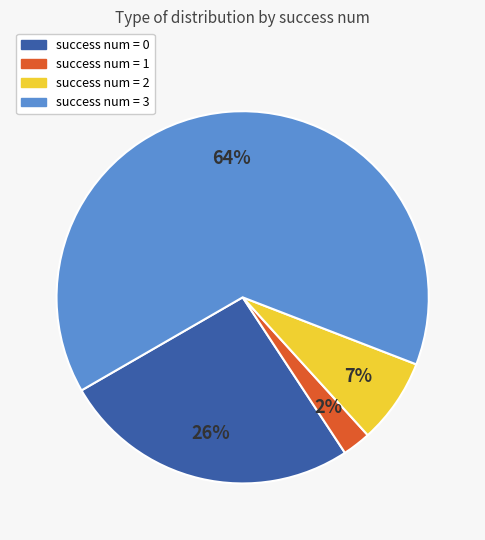

Is there any slice that represents more than half of the pie?

Yes